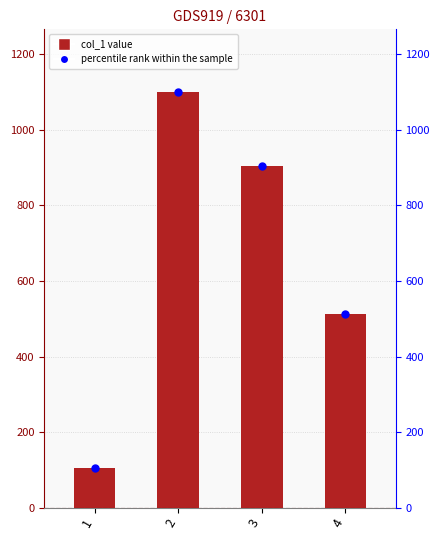

What is the total value across all series at 4?

1024.0